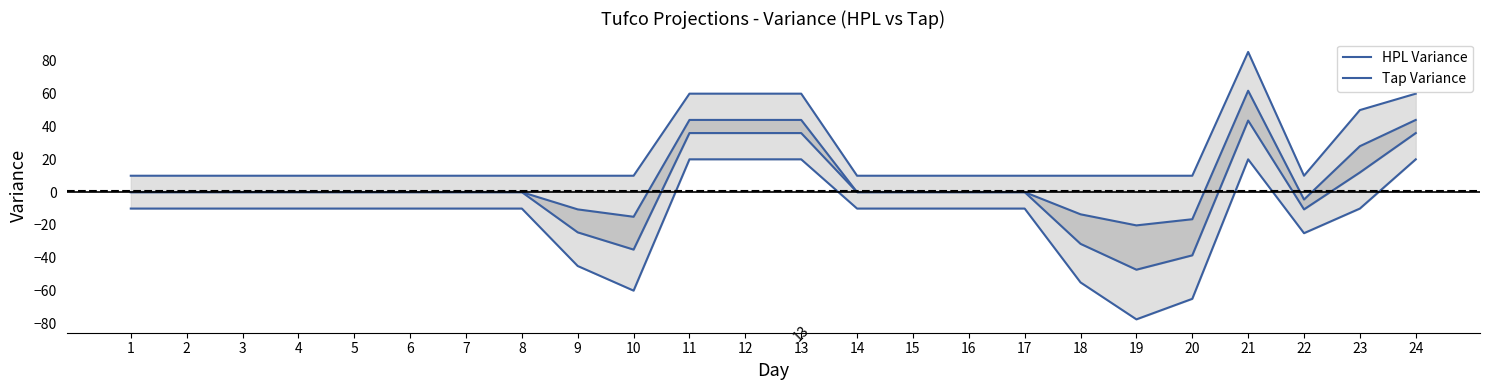

True or false: HPL Variance and Tap Variance intersect in this chart.

False